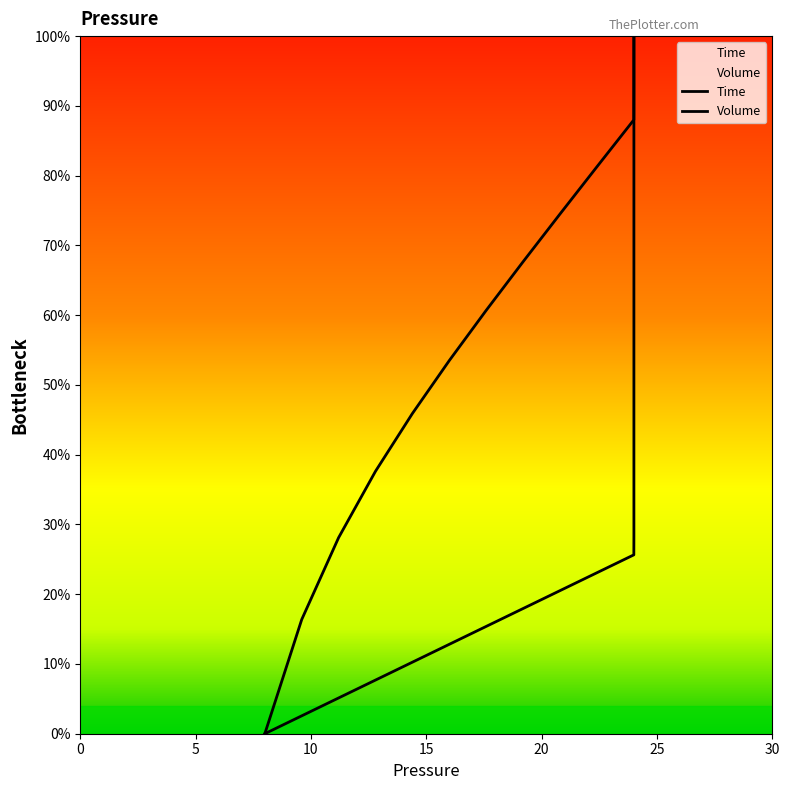

How many positive values does the Volume series have?

39